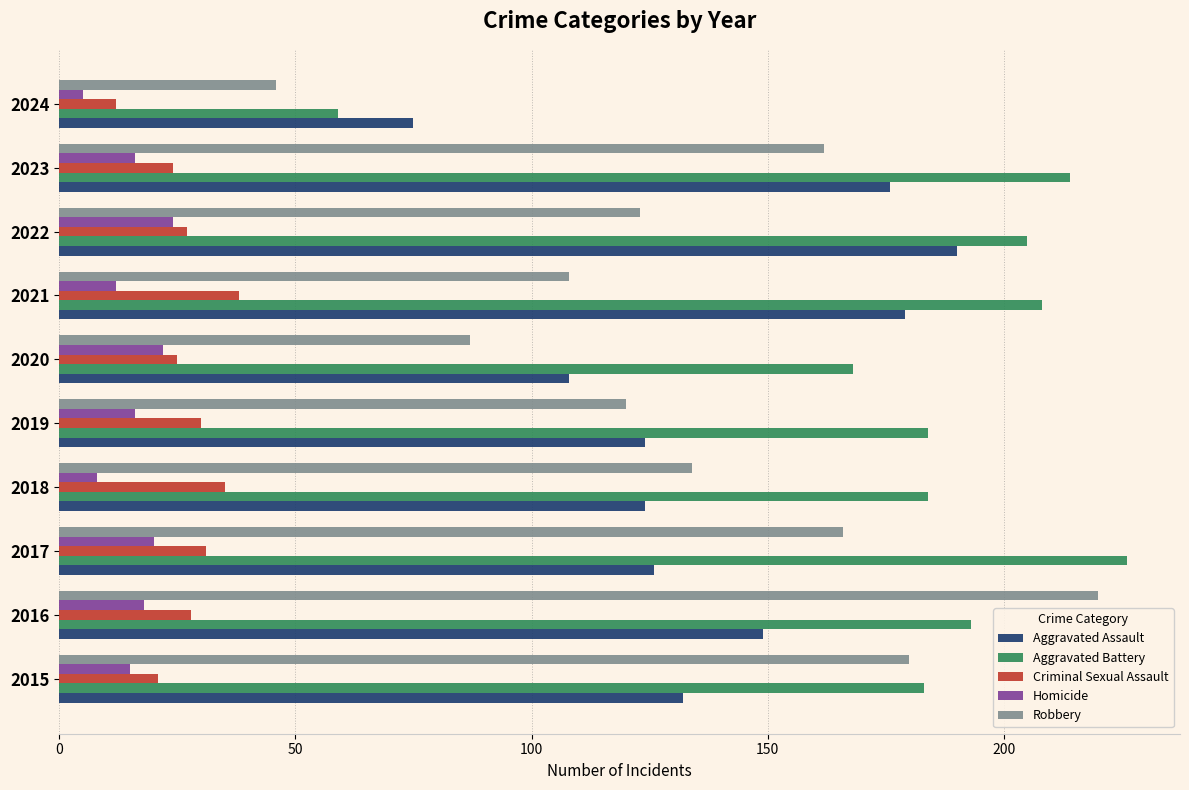

What is the smallest value displayed?

5